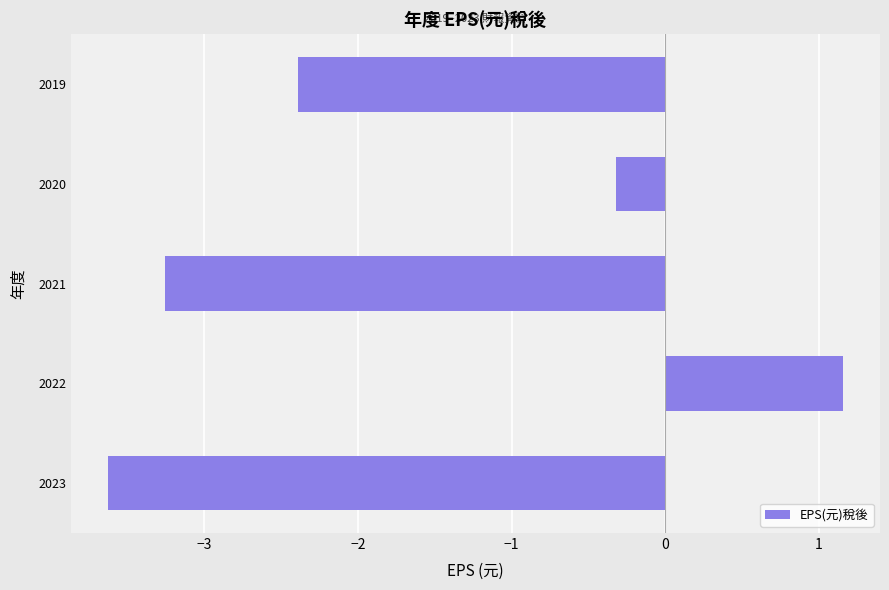

What is the sum of all values?

-8.4